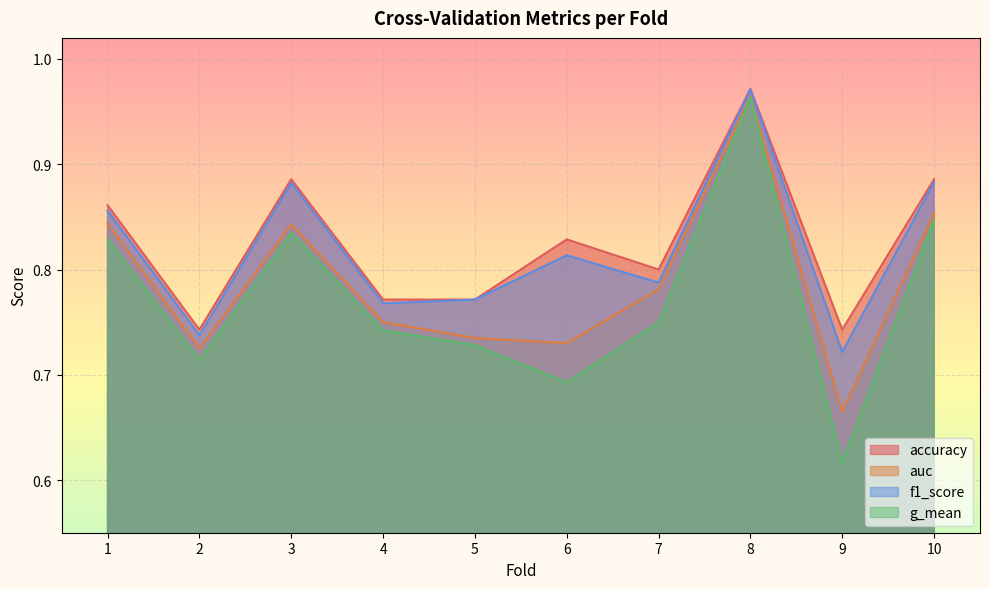

What is the value of the g_mean point at the 4th from the left?

0.7